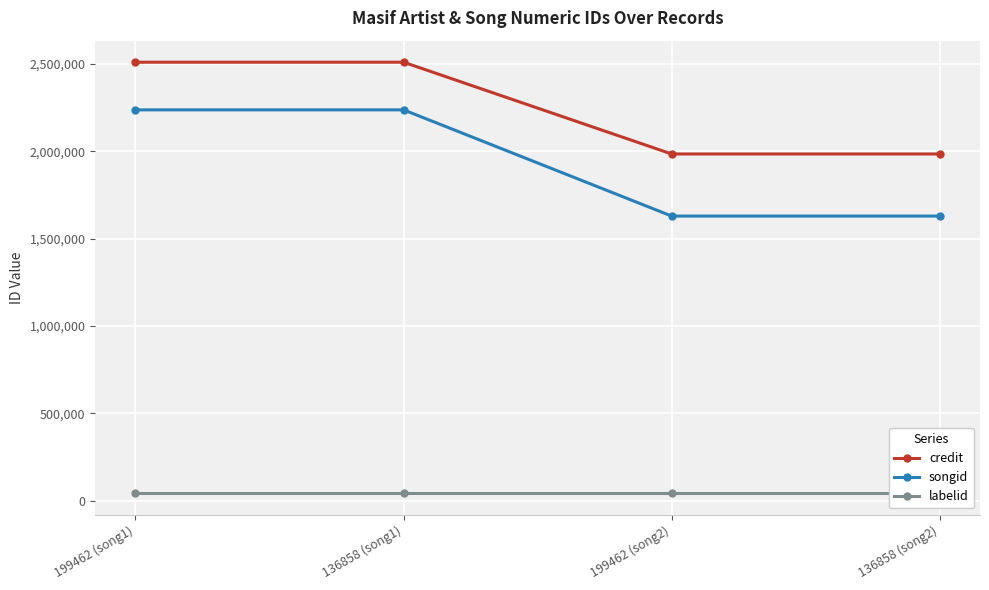

True or false: labelid has more than 2 points higher than both neighbors.

False